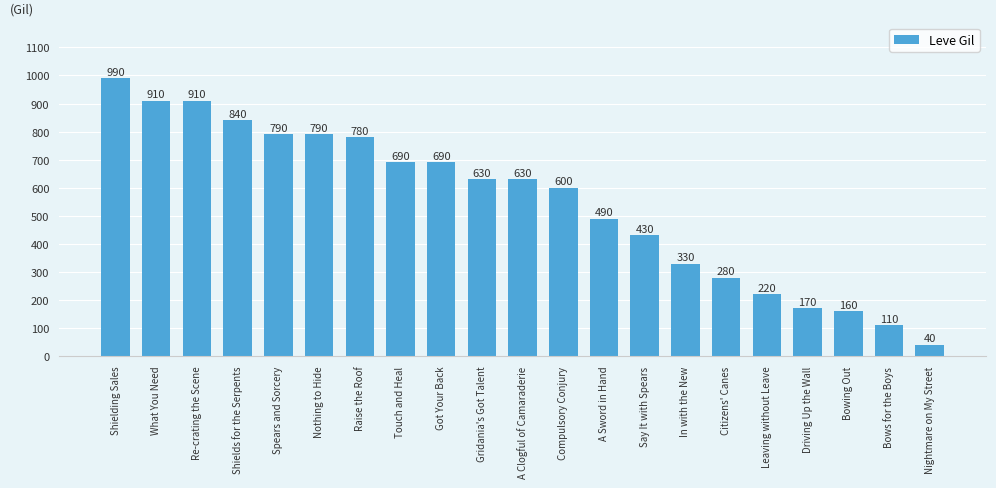

What is the difference between the maximum and second lowest values?

880